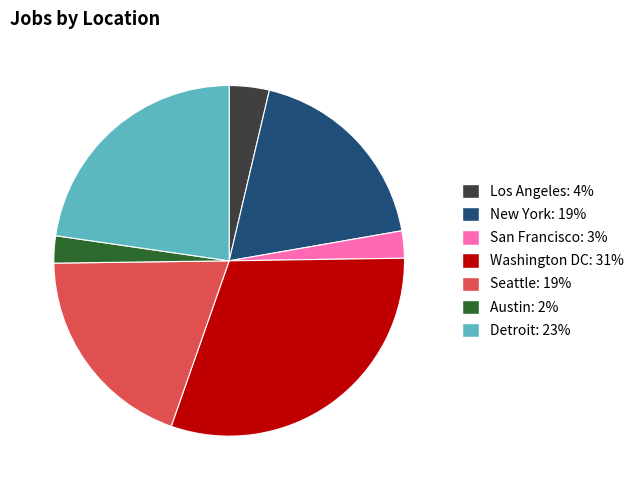

Which slice is the largest?

Washington DC